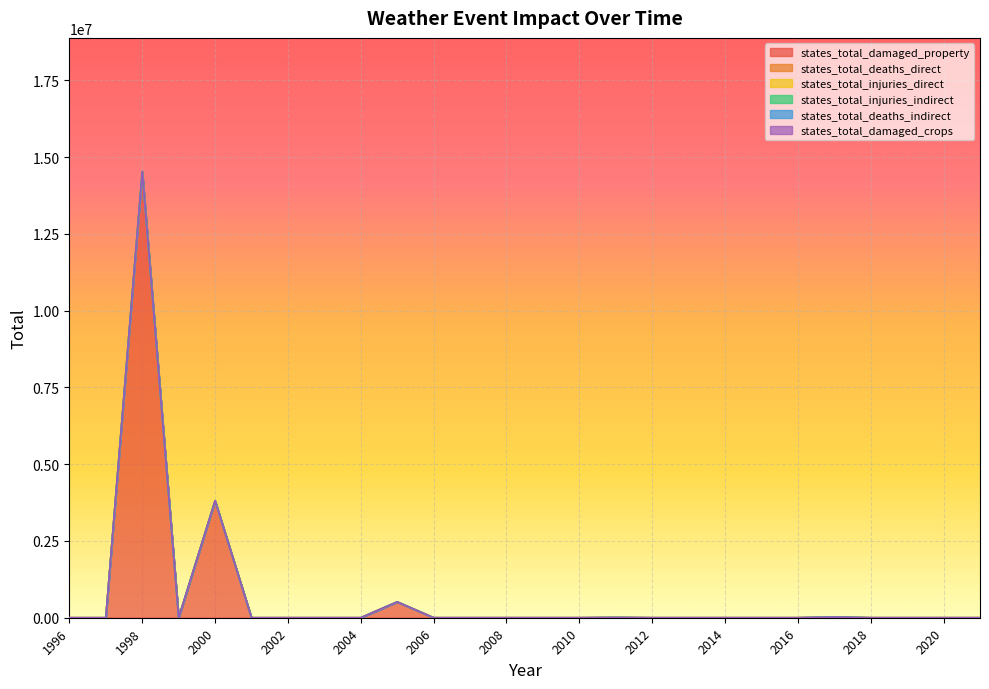

True or false: states_total_damaged_property has a value of 0 at 2010.

True